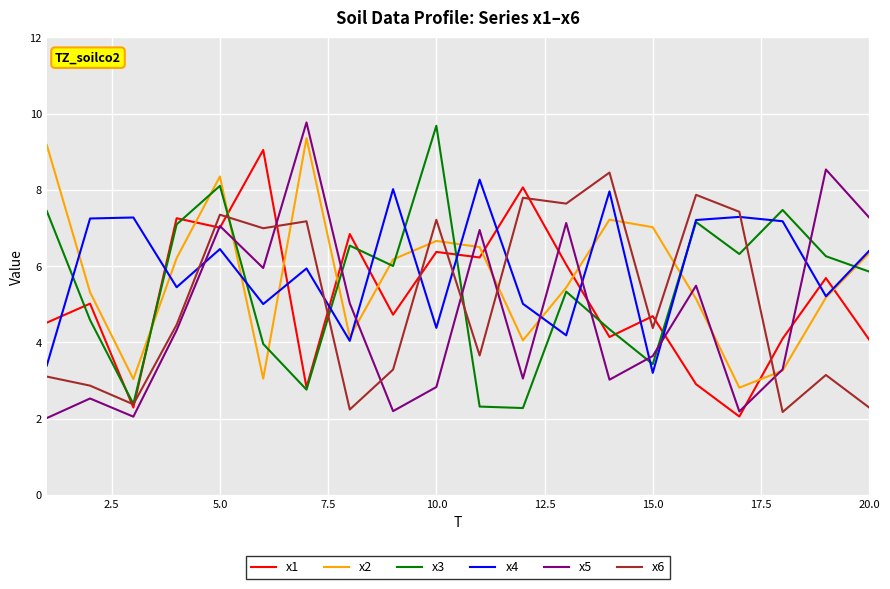

True or false: x6 and x2 intersect in this chart.

True